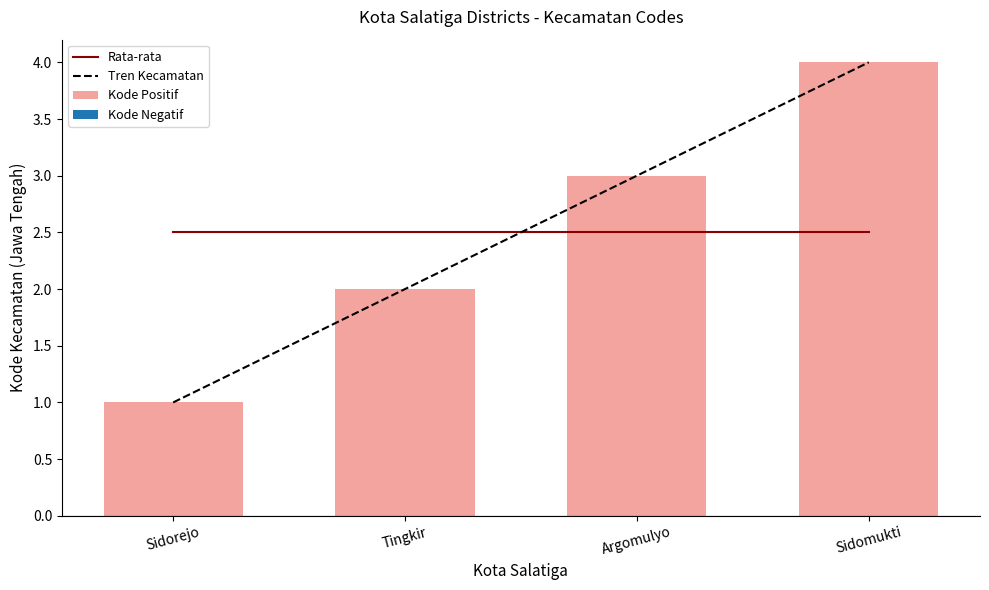

What is the label of the 2nd bar from the left?

Tingkir